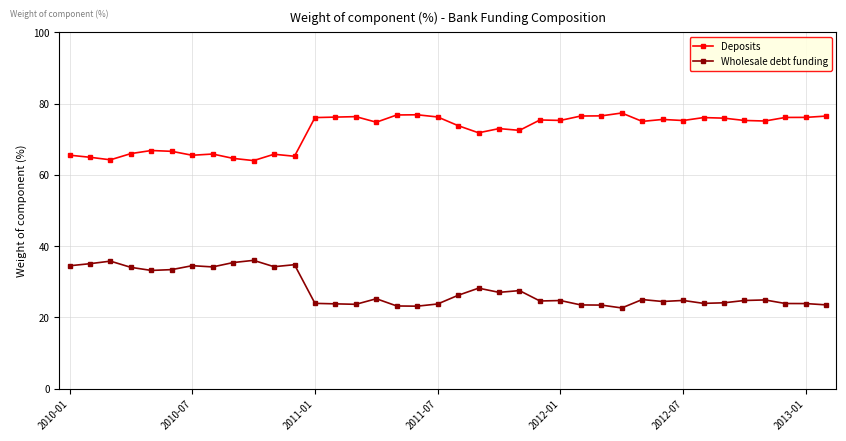

What is the maximum value for Wholesale debt funding?

36.0